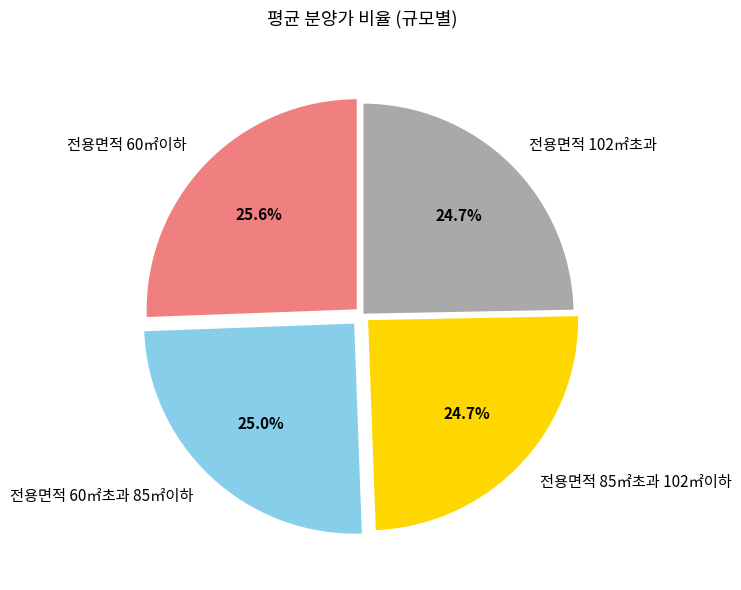

Does 전용면적 102㎡초과 represent more than half of the total?

No